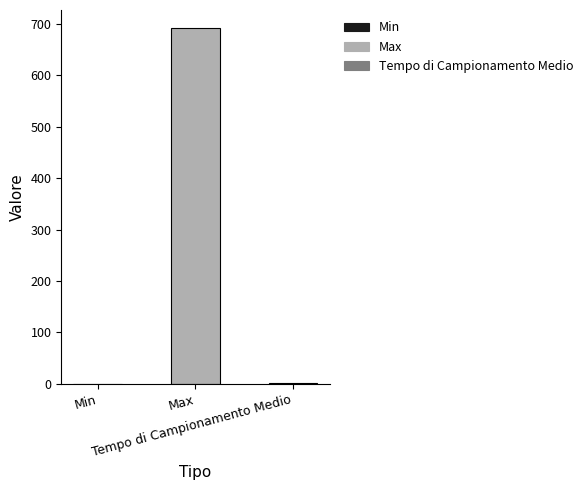

Which series has the widest spread of values?

Max